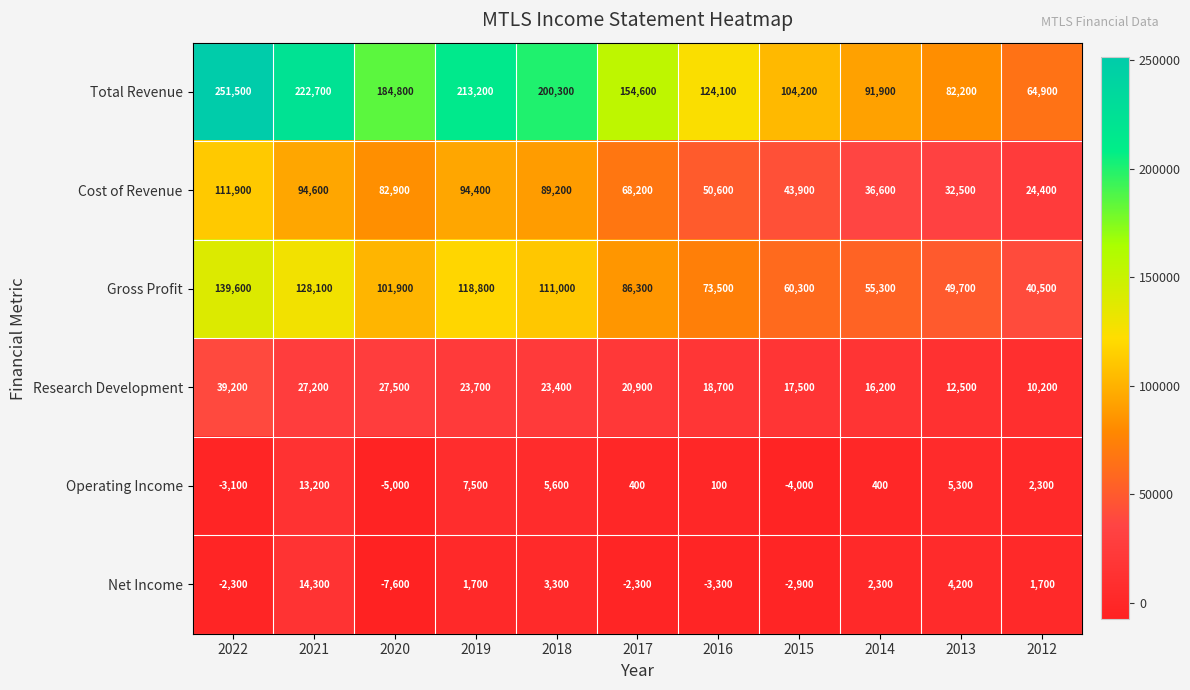

At which label is Research Development closest to 24700?

2019